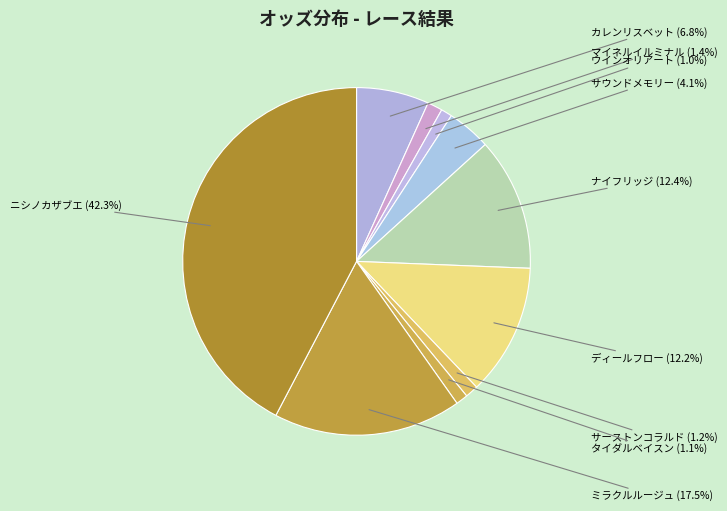

How many segments does this pie chart have?

10